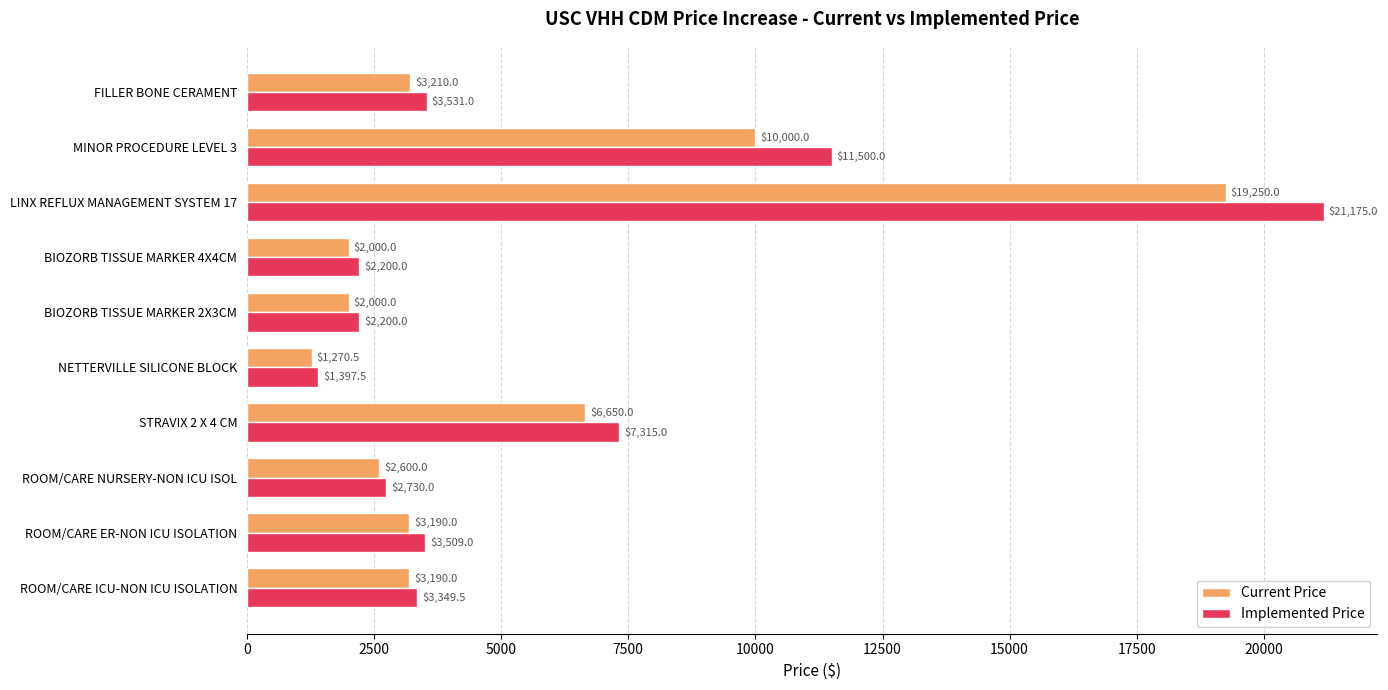

True or false: Implemented Price has a value of 10052.8 at STRAVIX 2 X 4 CM.

False